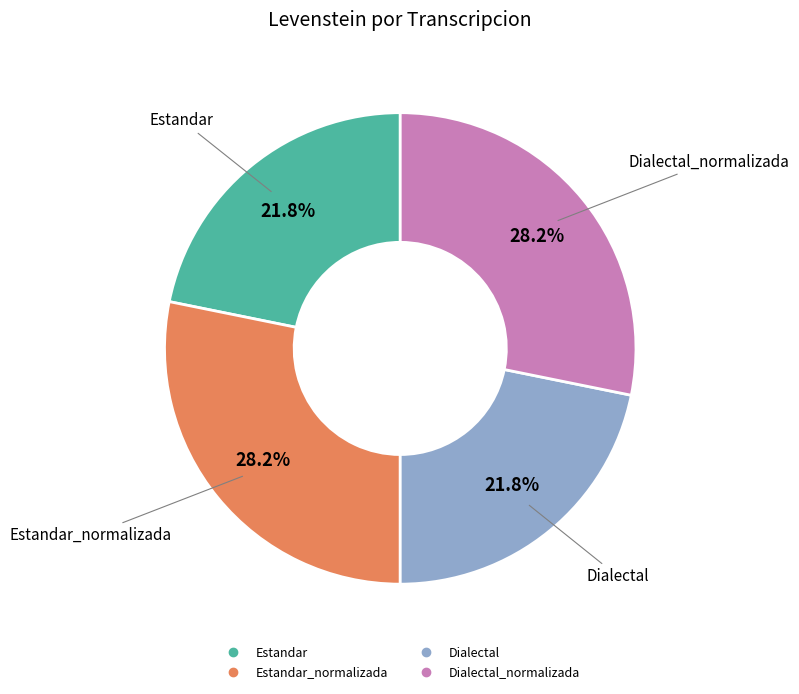

How many slices are in this pie chart?

4